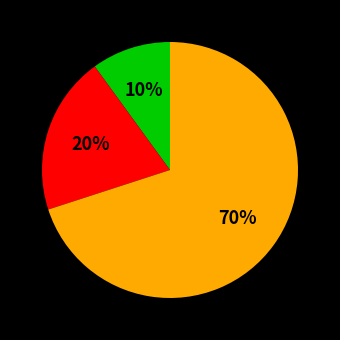

To the nearest percent, what is the average slice percentage?

33%